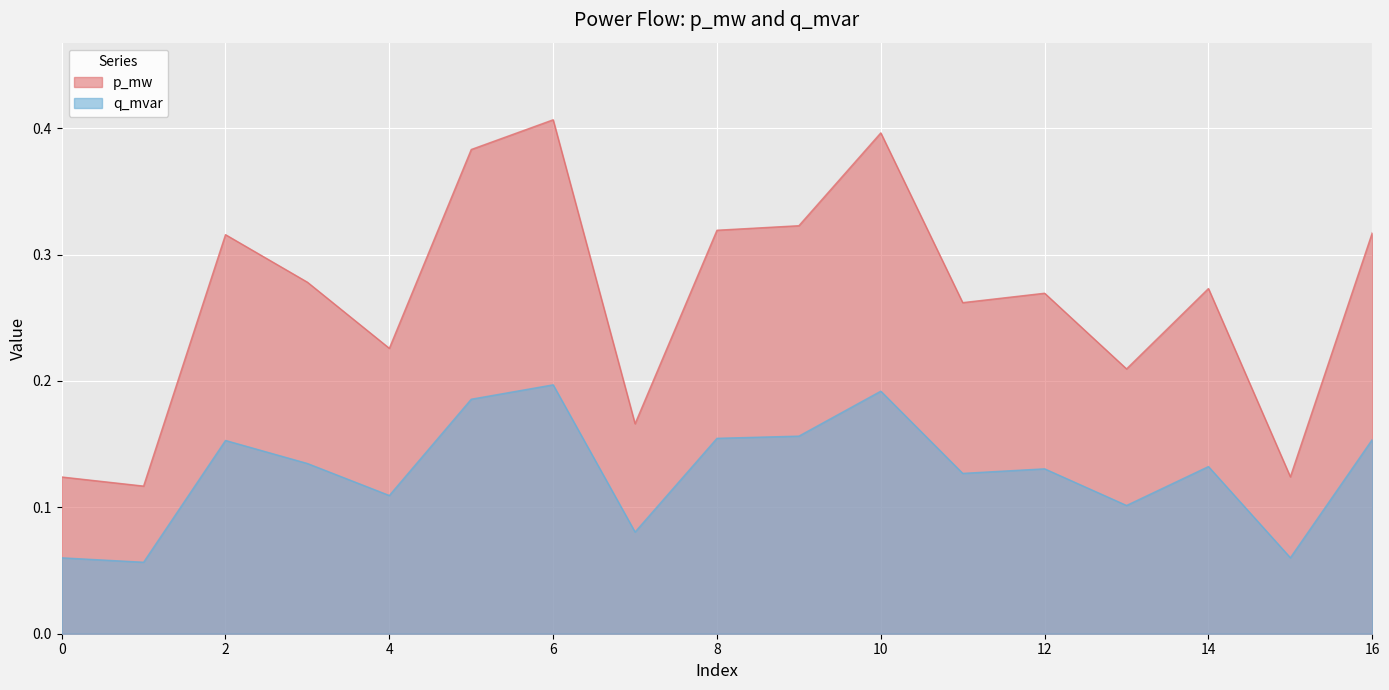

Reading left to right, extract all data points from this chart.

p_mw: 0=0.1	1=0.1	2=0.3	3=0.3	4=0.2	5=0.4	6=0.4	7=0.2	8=0.3	9=0.3	10=0.4	11=0.3	12=0.3	13=0.2	14=0.3	15=0.1	16=0.3
q_mvar: 0=0.1	1=0.1	2=0.2	3=0.1	4=0.1	5=0.2	6=0.2	7=0.1	8=0.2	9=0.2	10=0.2	11=0.1	12=0.1	13=0.1	14=0.1	15=0.1	16=0.2